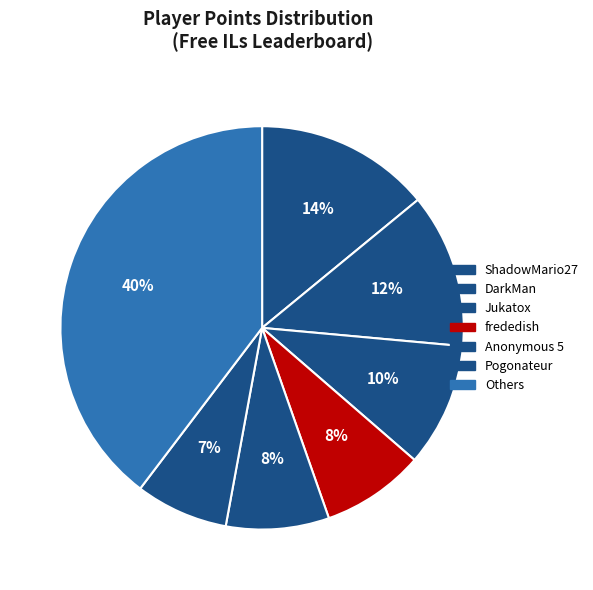

Count the number of slices in the pie.

7